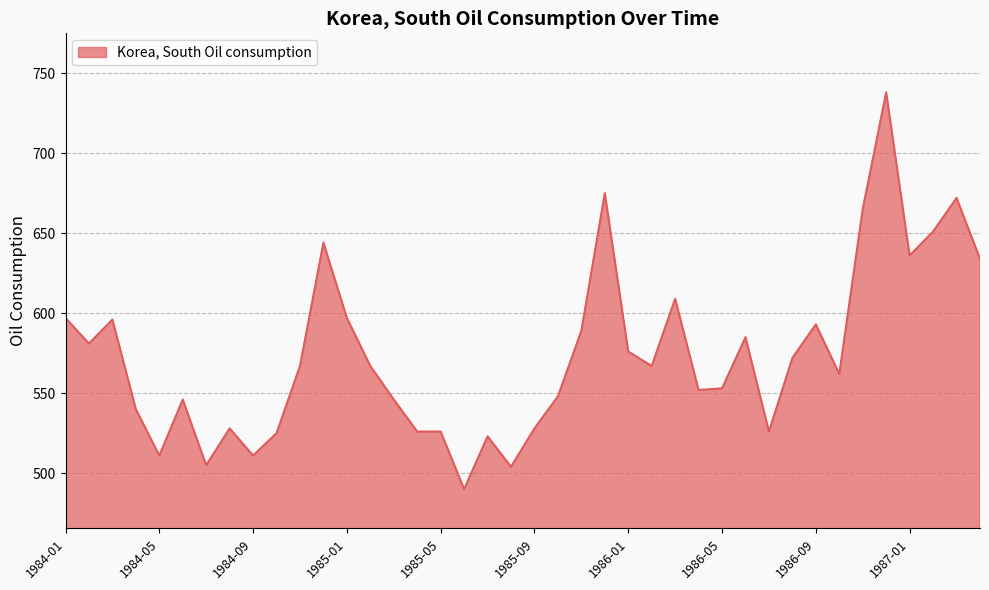

What is the maximum value shown in the chart?

738